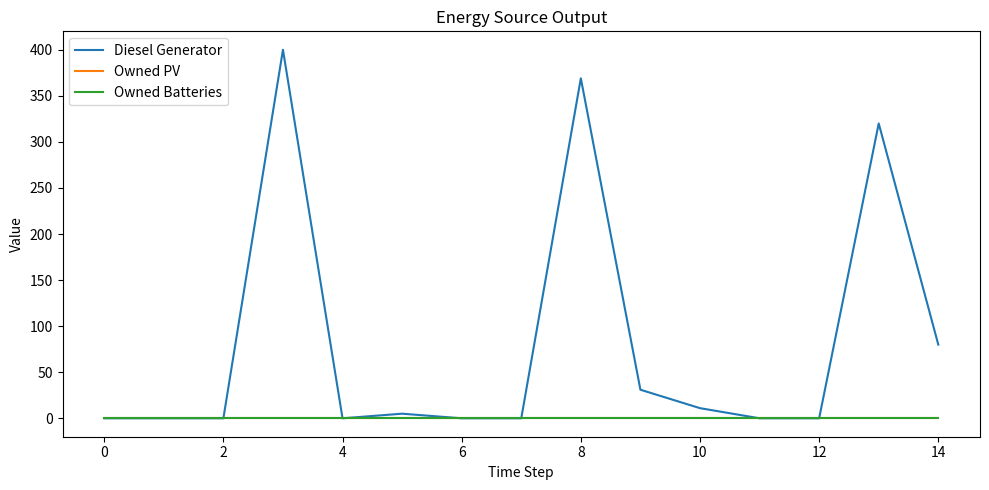

In Diesel Generator, how many points are lower than both neighbors (excluding endpoints)?

1